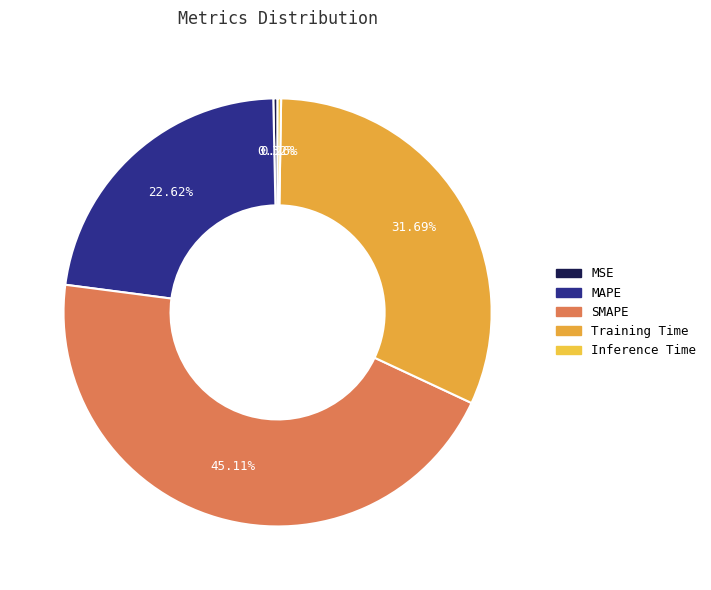

How much of the chart is everything except Inference Time?

99.7%